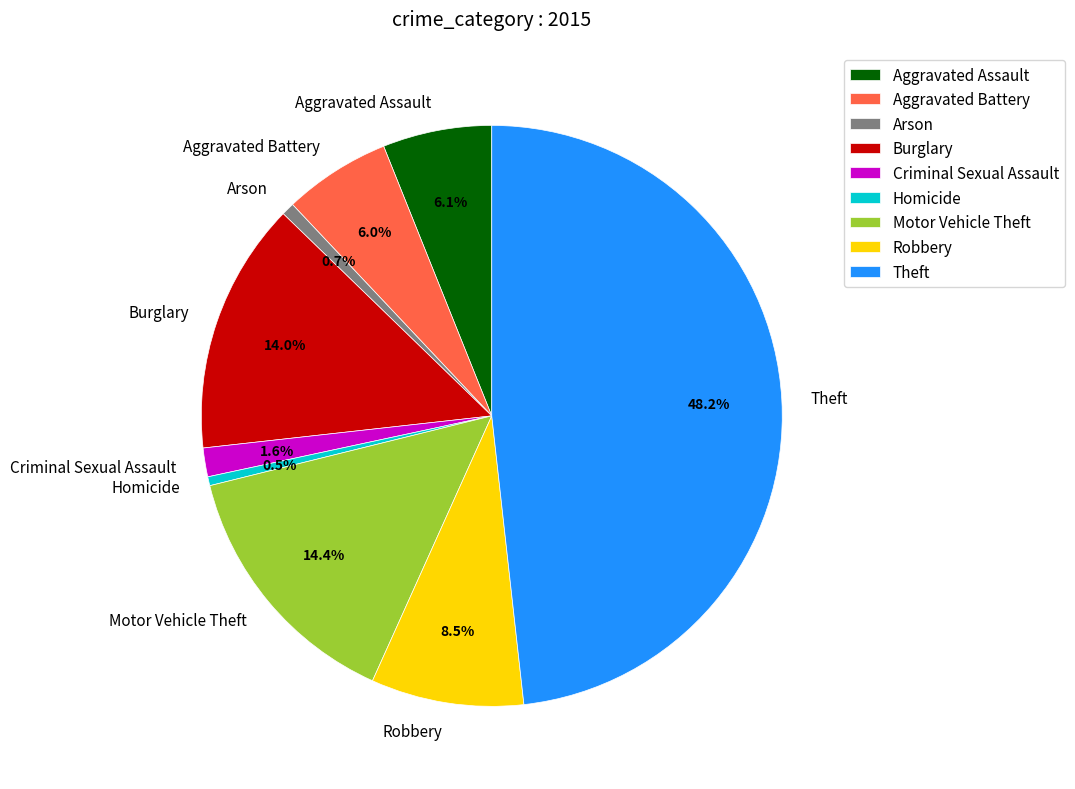

Which category has the biggest portion of the pie?

Theft